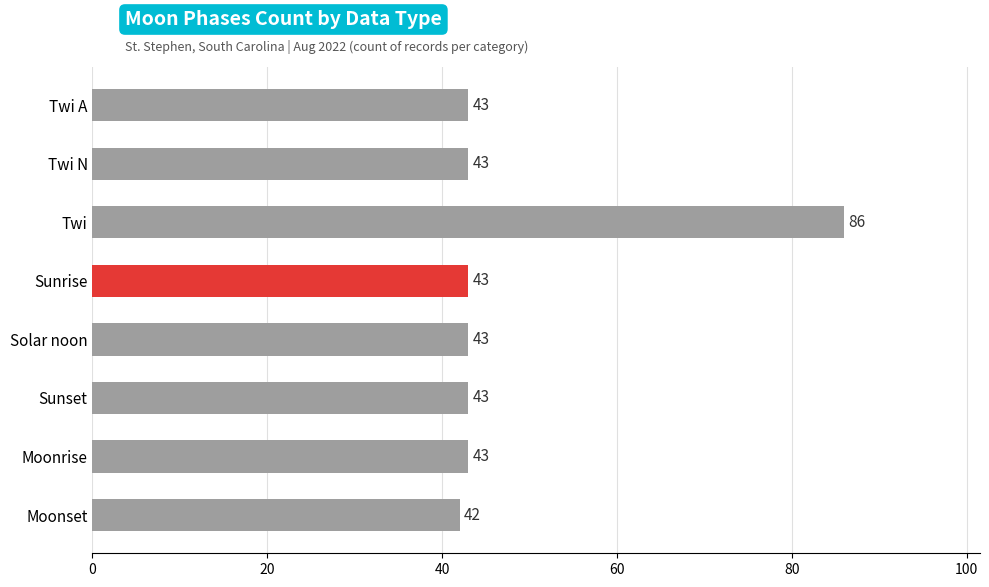

What is the sum of all values?

386